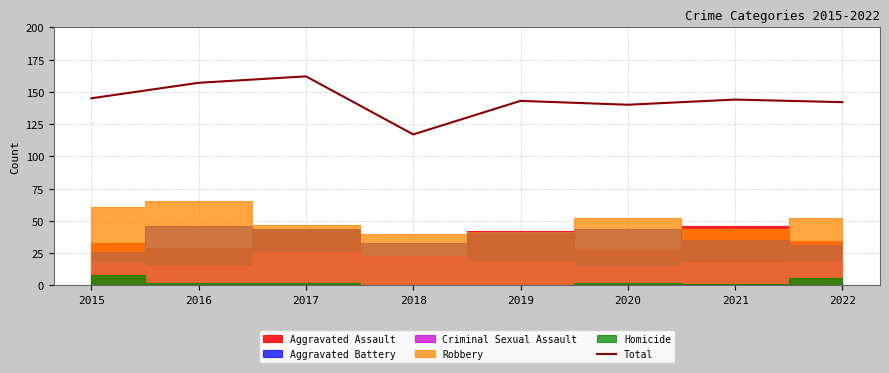

Rank the categories by value from lowest to highest.

2018, 2020, 2022, 2019, 2021, 2015, 2016, 2017